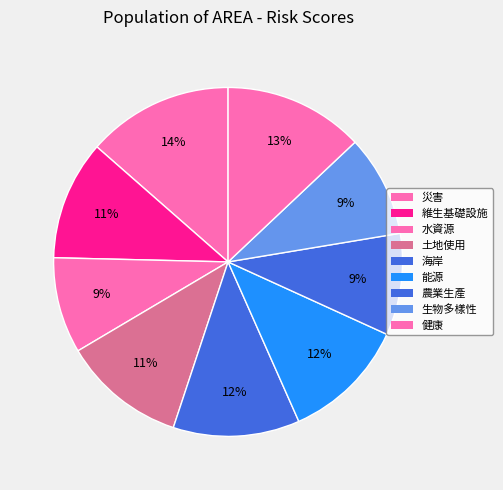

The 能源 slice represents 12% of the pie. True or false?

True